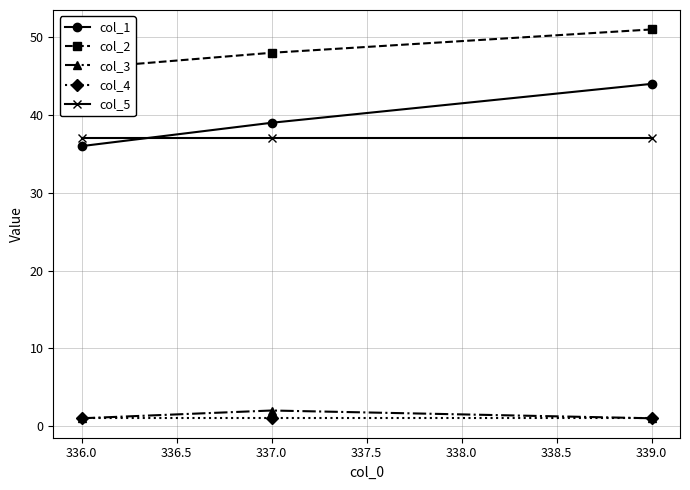

Is it true that col_3 equals 0 at 337.0?

False